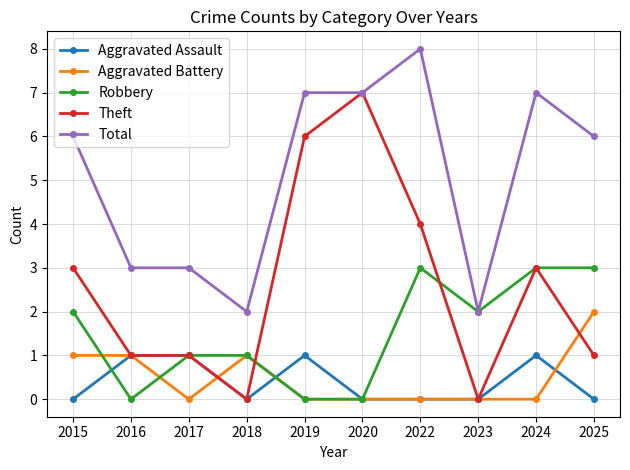

What is the difference between the highest and lowest values at 2022?

8